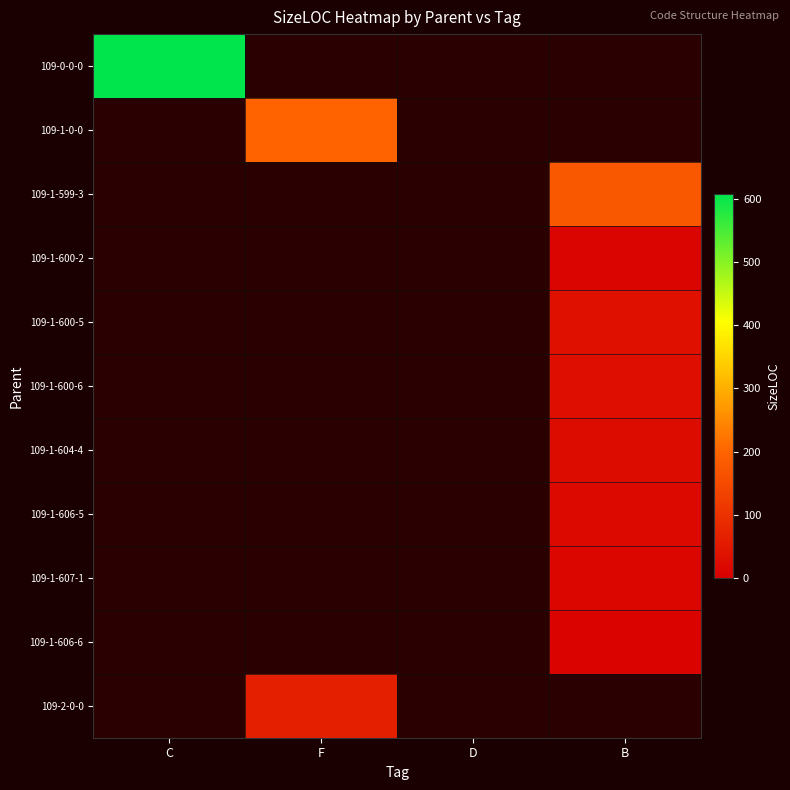

Count the number of data series in this chart.

11